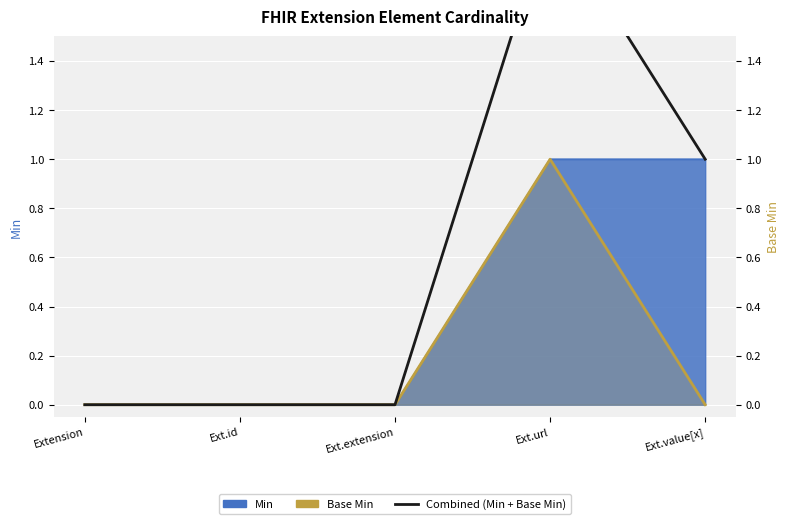

Which category has the highest value in the Combined (Min + Base Min) series?

Ext.url